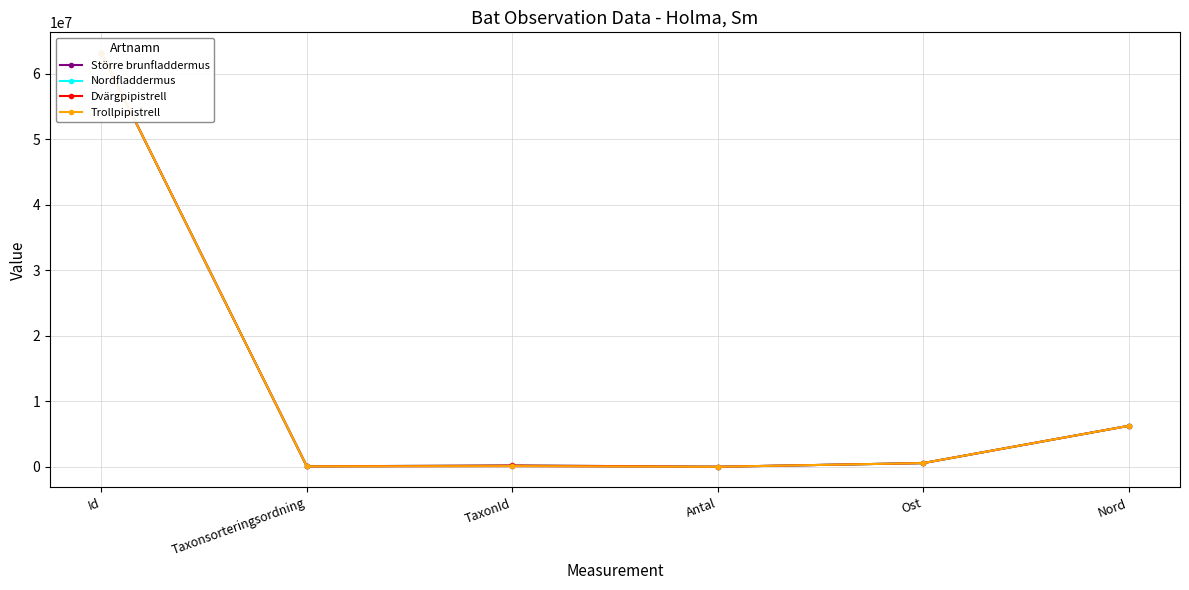

What is the value of the Trollpipistrell point at the 1st from the left?

63201693.0